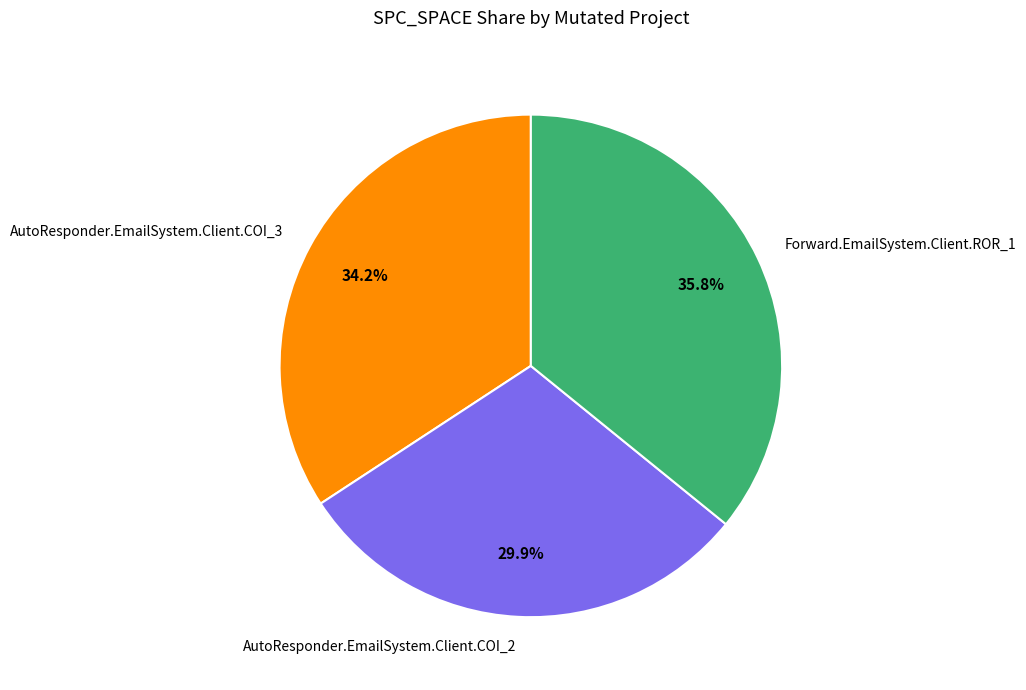

To the nearest percent, what is the combined percentage of Forward.EmailSystem.Client.ROR_1 and AutoResponder.EmailSystem.Client.COI_2?

66%